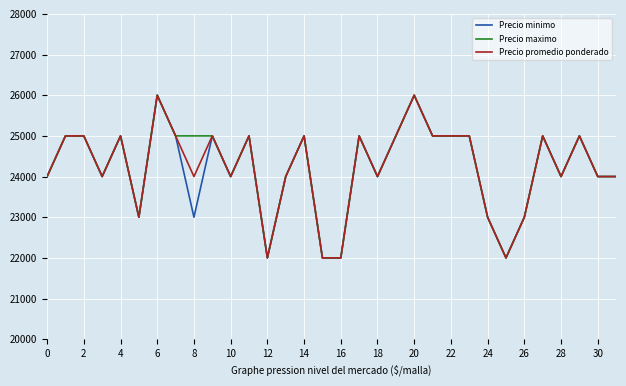

What is the label of the 19th point from the left?

18